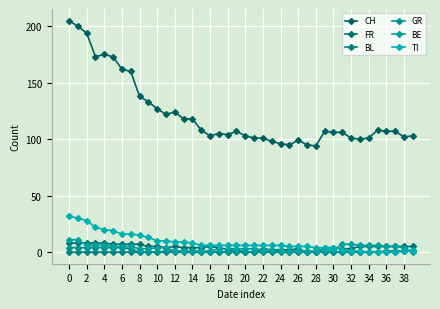

Where is the first local maximum for CH?

4